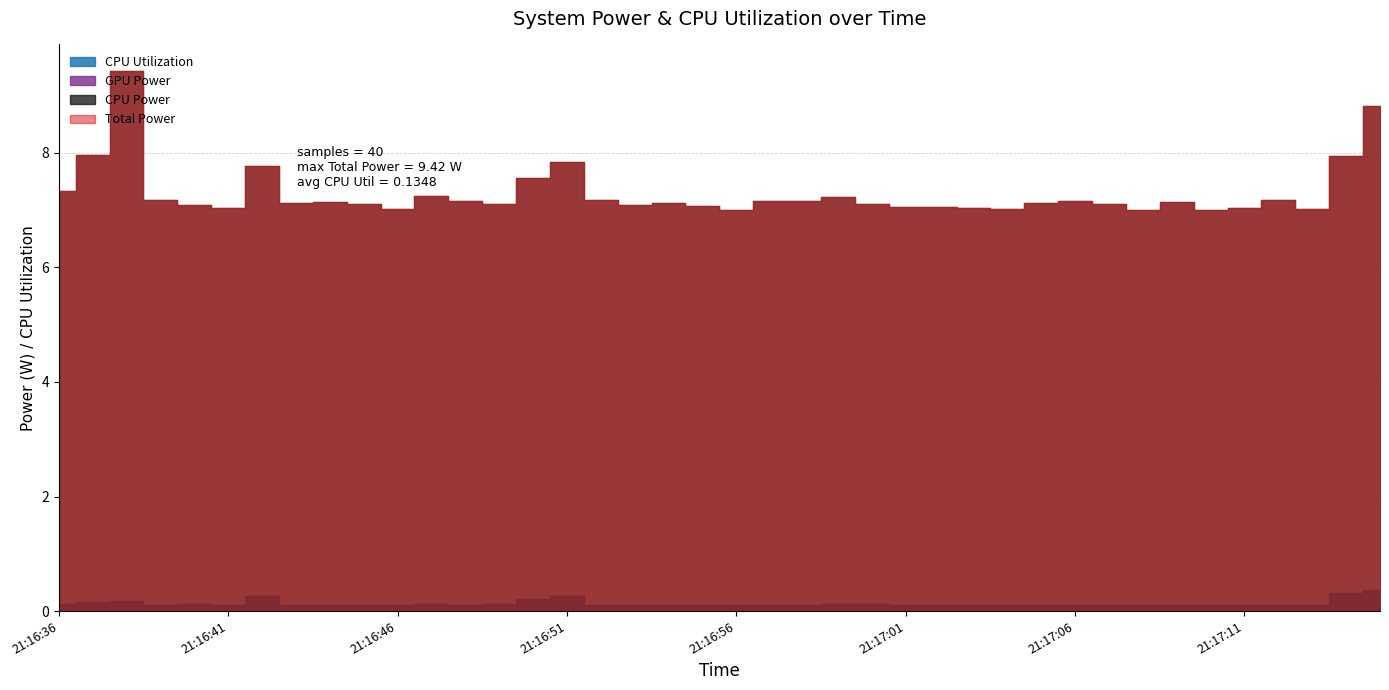

What are all the series names shown in the legend?

Total Power, CPU Power, CPU Utilization, GPU Power